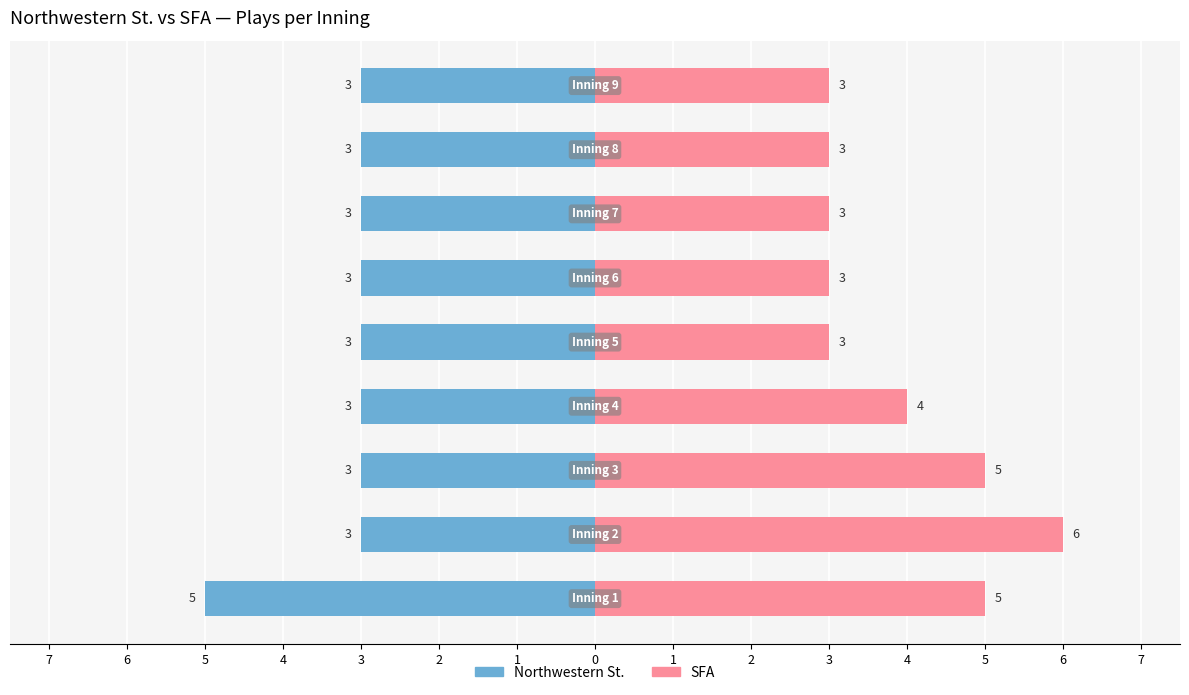

What is the label of the 4th bar from the left?

4